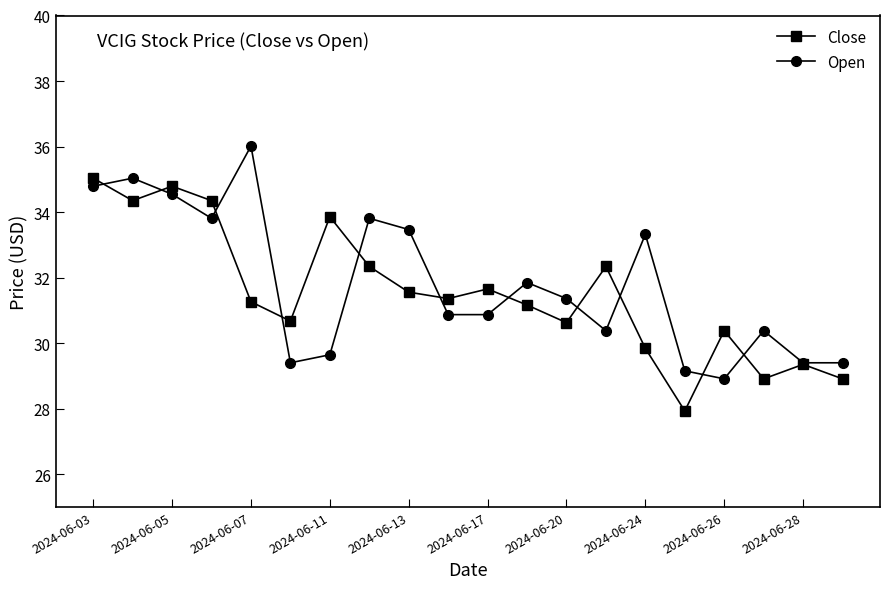

True or false: Close and Open intersect in this chart.

True